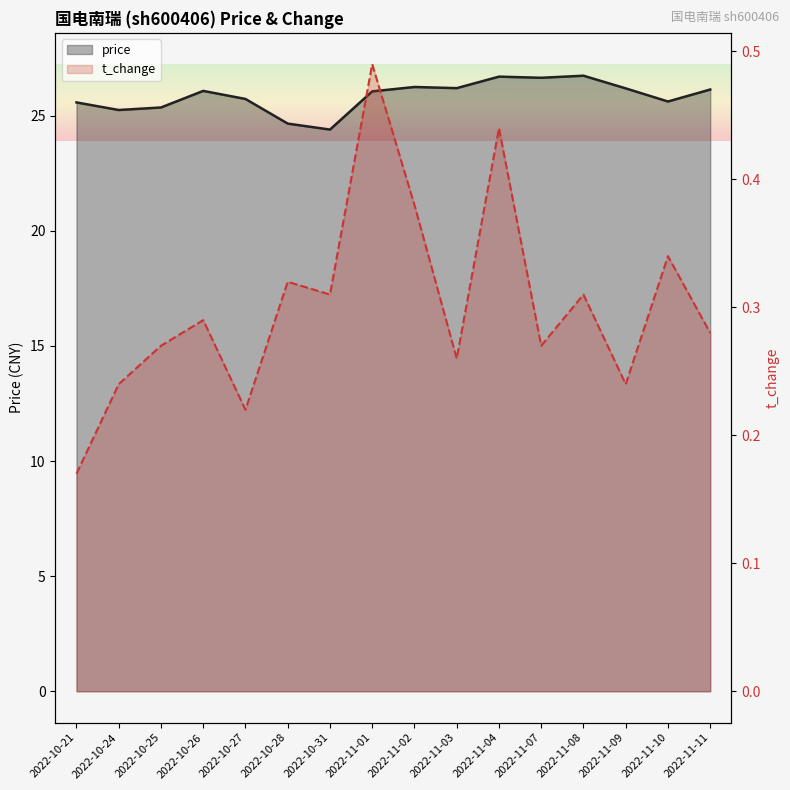

What position from the left is 2022-10-24?

2